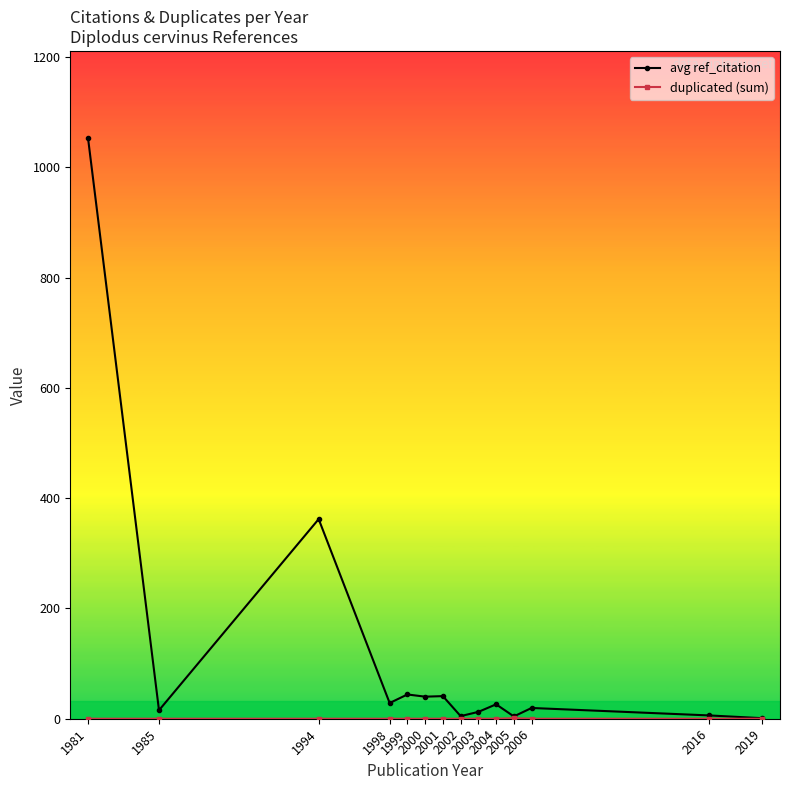

Which series has the largest total across all categories?

avg ref_citation